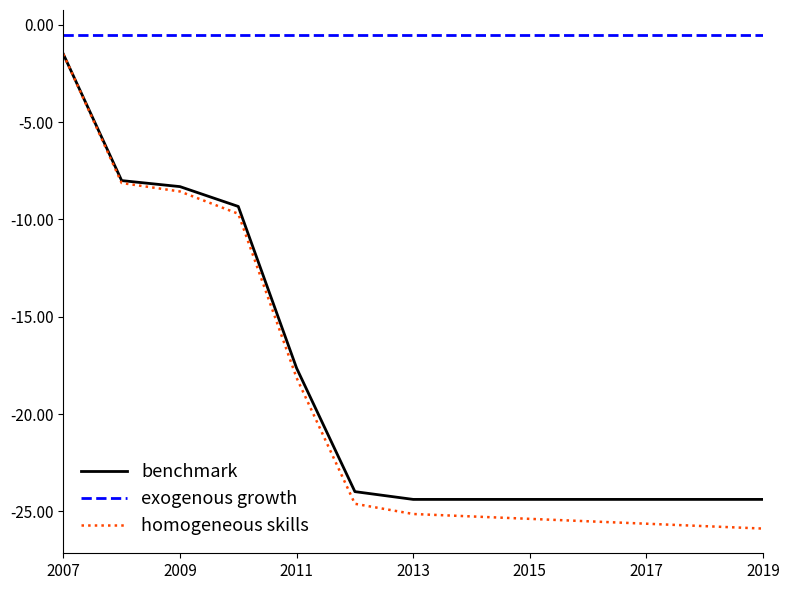

Which series has the largest total across all categories?

exogenous growth